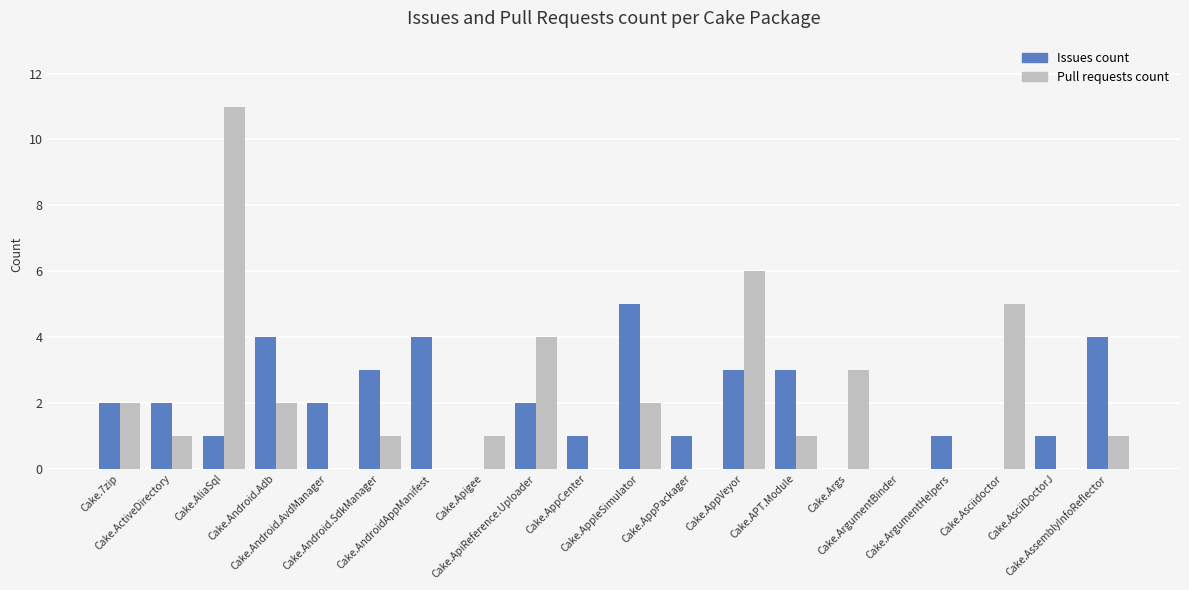

What are all the series names shown in the legend?

Issues count, Pull requests count